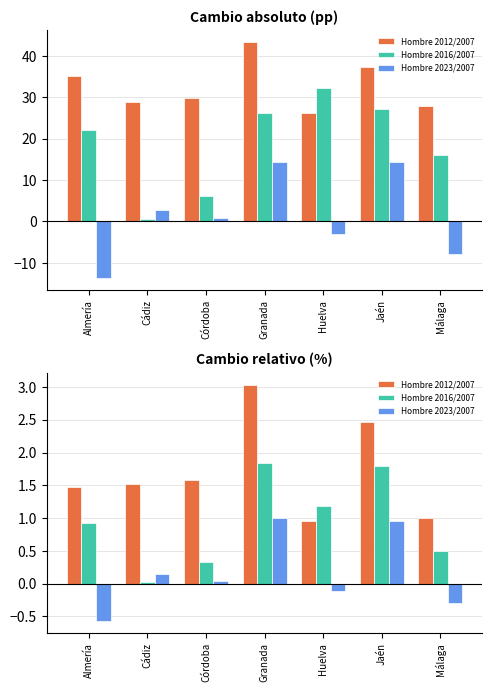

Rank the series by their average value, from highest to lowest.

Hombre 2012/2007, Hombre 2016/2007, Hombre 2023/2007